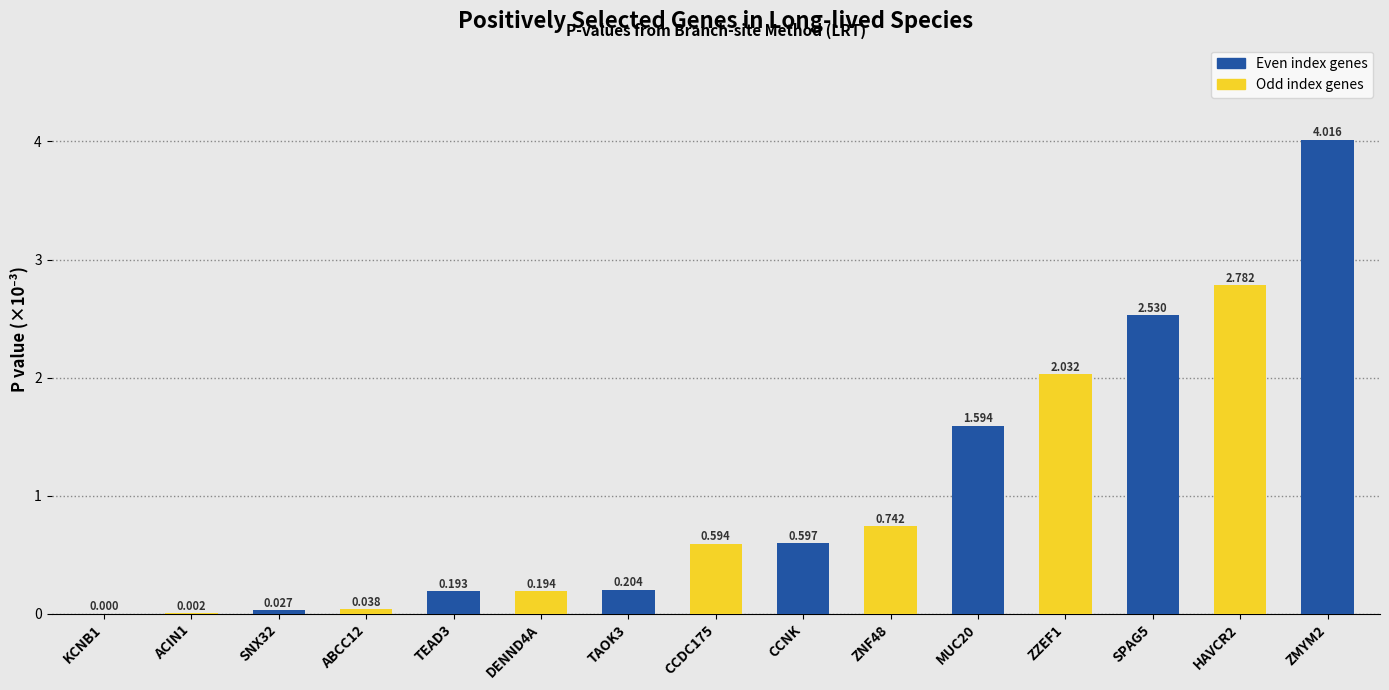

Reading right to left, list all the values displayed in this chart.

ZMYM2=4.0	HAVCR2=2.8	SPAG5=2.5	ZZEF1=2.0	MUC20=1.6	ZNF48=0.7	CCNK=0.6	CCDC175=0.6	TAOK3=0.2	DENND4A=0.2	TEAD3=0.2	ABCC12=0.0	SNX32=0.0	ACIN1=0.0	KCNB1=0.0